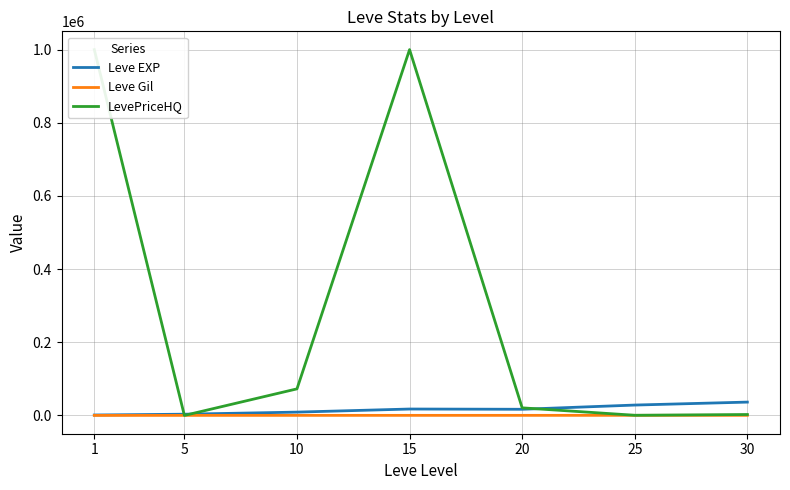

List the labels in order of Leve EXP value, smallest first.

1, 5, 10, 20, 15, 25, 30